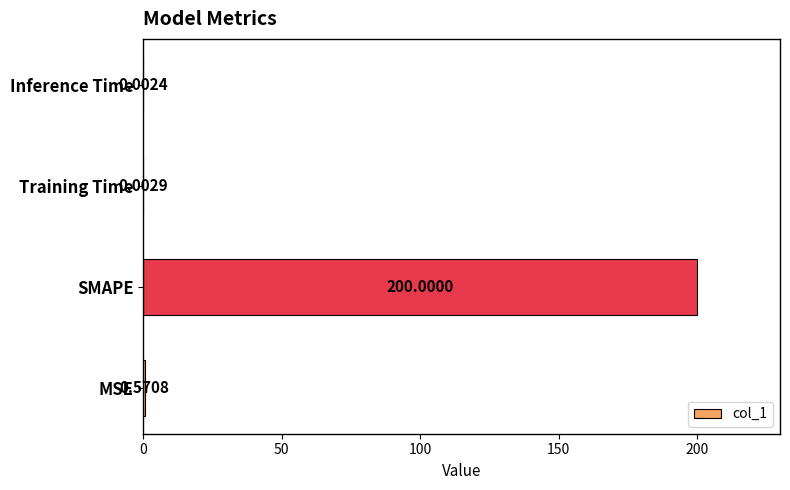

Which has a higher value, Inference Time or MSE?

MSE